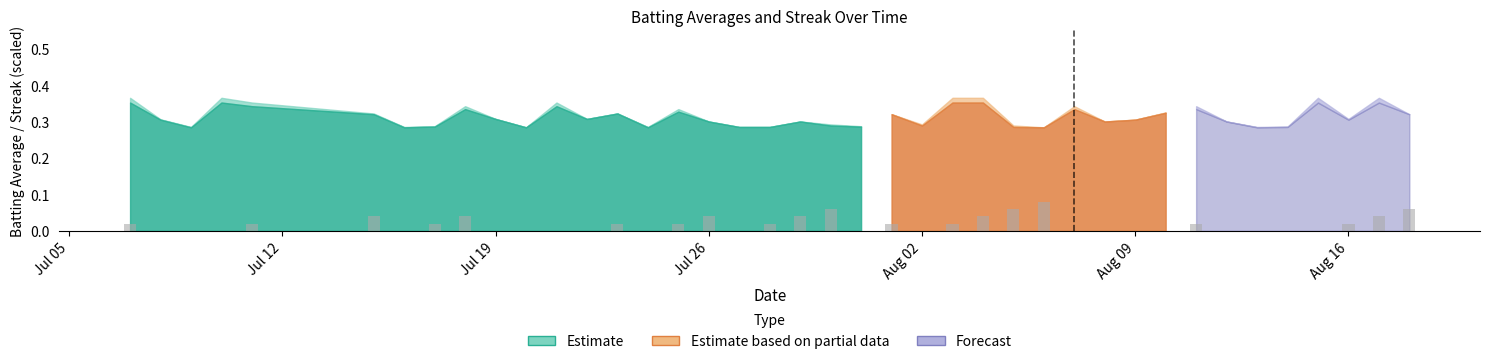

Count the values in the range 0 to 1.

22